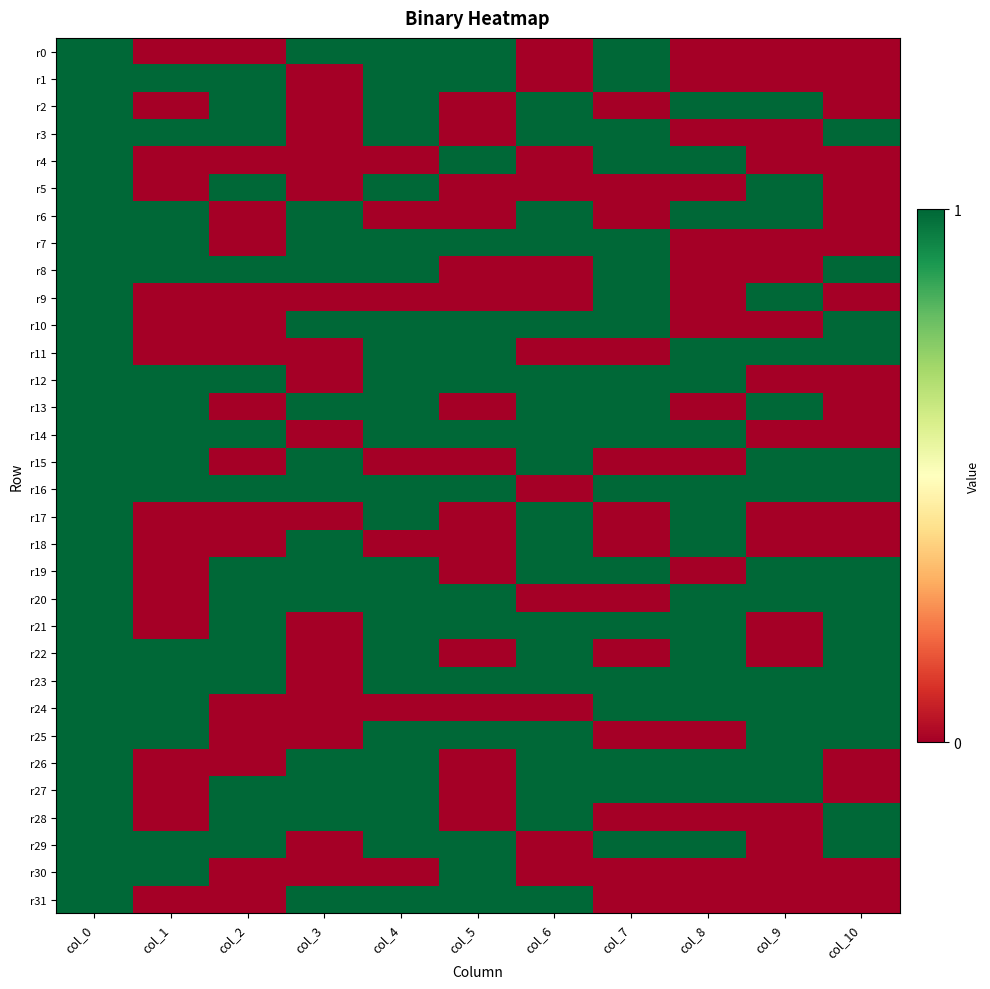

Reading left to right, extract all data points from this chart.

r0: col_0=1	col_1=0	col_2=0	col_3=1	col_4=1	col_5=1	col_6=0	col_7=1	col_8=0	col_9=0	col_10=0
r1: col_0=1	col_1=1	col_2=1	col_3=0	col_4=1	col_5=1	col_6=0	col_7=1	col_8=0	col_9=0	col_10=0
r2: col_0=1	col_1=0	col_2=1	col_3=0	col_4=1	col_5=0	col_6=1	col_7=0	col_8=1	col_9=1	col_10=0
r3: col_0=1	col_1=1	col_2=1	col_3=0	col_4=1	col_5=0	col_6=1	col_7=1	col_8=0	col_9=0	col_10=1
r4: col_0=1	col_1=0	col_2=0	col_3=0	col_4=0	col_5=1	col_6=0	col_7=1	col_8=1	col_9=0	col_10=0
r5: col_0=1	col_1=0	col_2=1	col_3=0	col_4=1	col_5=0	col_6=0	col_7=0	col_8=0	col_9=1	col_10=0
r6: col_0=1	col_1=1	col_2=0	col_3=1	col_4=0	col_5=0	col_6=1	col_7=0	col_8=1	col_9=1	col_10=0
r7: col_0=1	col_1=1	col_2=0	col_3=1	col_4=1	col_5=1	col_6=1	col_7=1	col_8=0	col_9=0	col_10=0
r8: col_0=1	col_1=1	col_2=1	col_3=1	col_4=1	col_5=0	col_6=0	col_7=1	col_8=0	col_9=0	col_10=1
r9: col_0=1	col_1=0	col_2=0	col_3=0	col_4=0	col_5=0	col_6=0	col_7=1	col_8=0	col_9=1	col_10=0
r10: col_0=1	col_1=0	col_2=0	col_3=1	col_4=1	col_5=1	col_6=1	col_7=1	col_8=0	col_9=0	col_10=1
r11: col_0=1	col_1=0	col_2=0	col_3=0	col_4=1	col_5=1	col_6=0	col_7=0	col_8=1	col_9=1	col_10=1
r12: col_0=1	col_1=1	col_2=1	col_3=0	col_4=1	col_5=1	col_6=1	col_7=1	col_8=1	col_9=0	col_10=0
r13: col_0=1	col_1=1	col_2=0	col_3=1	col_4=1	col_5=0	col_6=1	col_7=1	col_8=0	col_9=1	col_10=0
r14: col_0=1	col_1=1	col_2=1	col_3=0	col_4=1	col_5=1	col_6=1	col_7=1	col_8=1	col_9=0	col_10=0
r15: col_0=1	col_1=1	col_2=0	col_3=1	col_4=0	col_5=0	col_6=1	col_7=0	col_8=0	col_9=1	col_10=1
r16: col_0=1	col_1=1	col_2=1	col_3=1	col_4=1	col_5=1	col_6=0	col_7=1	col_8=1	col_9=1	col_10=1
r17: col_0=1	col_1=0	col_2=0	col_3=0	col_4=1	col_5=0	col_6=1	col_7=0	col_8=1	col_9=0	col_10=0
r18: col_0=1	col_1=0	col_2=0	col_3=1	col_4=0	col_5=0	col_6=1	col_7=0	col_8=1	col_9=0	col_10=0
r19: col_0=1	col_1=0	col_2=1	col_3=1	col_4=1	col_5=0	col_6=1	col_7=1	col_8=0	col_9=1	col_10=1
r20: col_0=1	col_1=0	col_2=1	col_3=1	col_4=1	col_5=1	col_6=0	col_7=0	col_8=1	col_9=1	col_10=1
r21: col_0=1	col_1=0	col_2=1	col_3=0	col_4=1	col_5=1	col_6=1	col_7=1	col_8=1	col_9=0	col_10=1
r22: col_0=1	col_1=1	col_2=1	col_3=0	col_4=1	col_5=0	col_6=1	col_7=0	col_8=1	col_9=0	col_10=1
r23: col_0=1	col_1=1	col_2=1	col_3=0	col_4=1	col_5=1	col_6=1	col_7=1	col_8=1	col_9=1	col_10=1
r24: col_0=1	col_1=1	col_2=0	col_3=0	col_4=0	col_5=0	col_6=0	col_7=1	col_8=1	col_9=1	col_10=1
r25: col_0=1	col_1=1	col_2=0	col_3=0	col_4=1	col_5=1	col_6=1	col_7=0	col_8=0	col_9=1	col_10=1
r26: col_0=1	col_1=0	col_2=0	col_3=1	col_4=1	col_5=0	col_6=1	col_7=1	col_8=1	col_9=1	col_10=0
r27: col_0=1	col_1=0	col_2=1	col_3=1	col_4=1	col_5=0	col_6=1	col_7=1	col_8=1	col_9=1	col_10=0
r28: col_0=1	col_1=0	col_2=1	col_3=1	col_4=1	col_5=0	col_6=1	col_7=0	col_8=0	col_9=0	col_10=1
r29: col_0=1	col_1=1	col_2=1	col_3=0	col_4=1	col_5=1	col_6=0	col_7=1	col_8=1	col_9=0	col_10=1
r30: col_0=1	col_1=1	col_2=0	col_3=0	col_4=0	col_5=1	col_6=0	col_7=0	col_8=0	col_9=0	col_10=0
r31: col_0=1	col_1=0	col_2=0	col_3=1	col_4=1	col_5=1	col_6=1	col_7=0	col_8=0	col_9=0	col_10=0